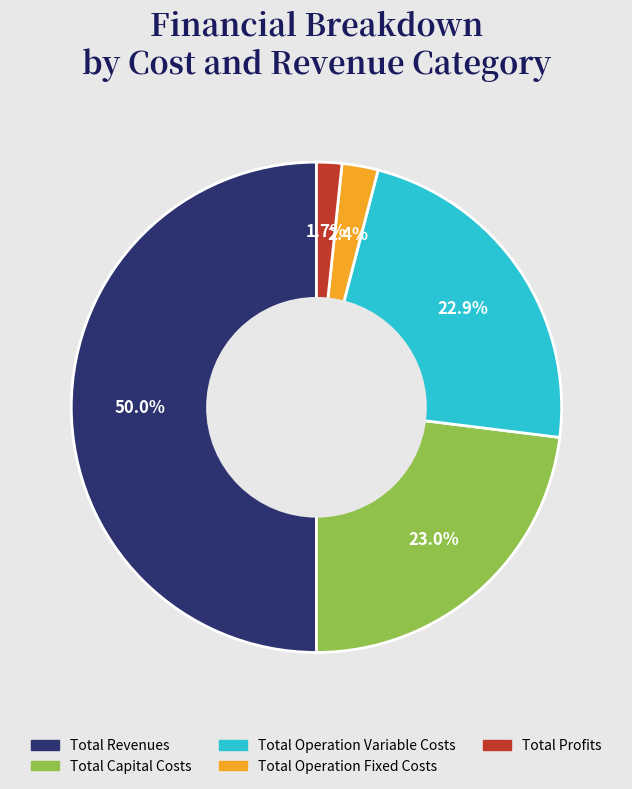

Is Total Capital Costs the majority of the pie?

No